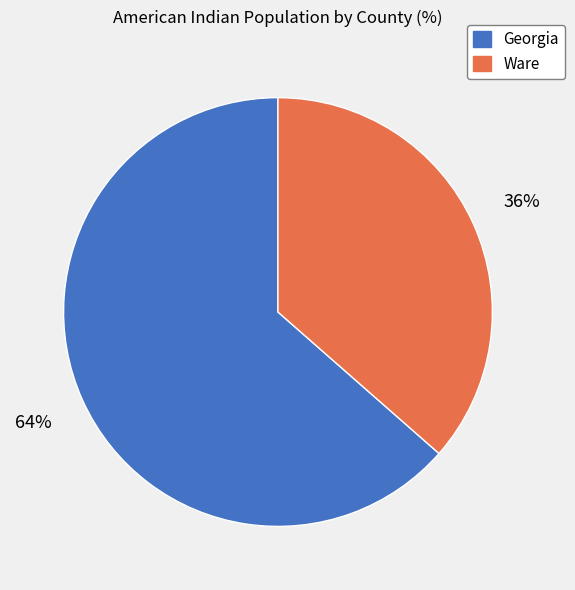

How many segments does this pie chart have?

2